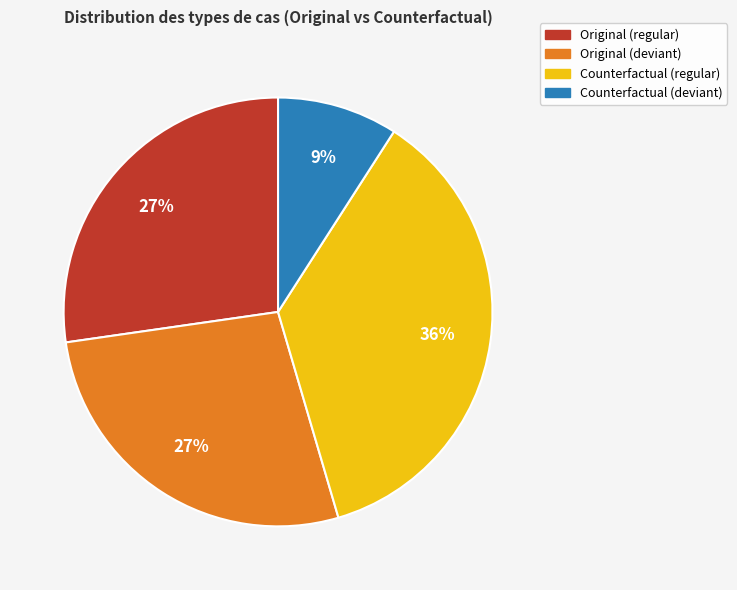

How many segments does this pie chart have?

4